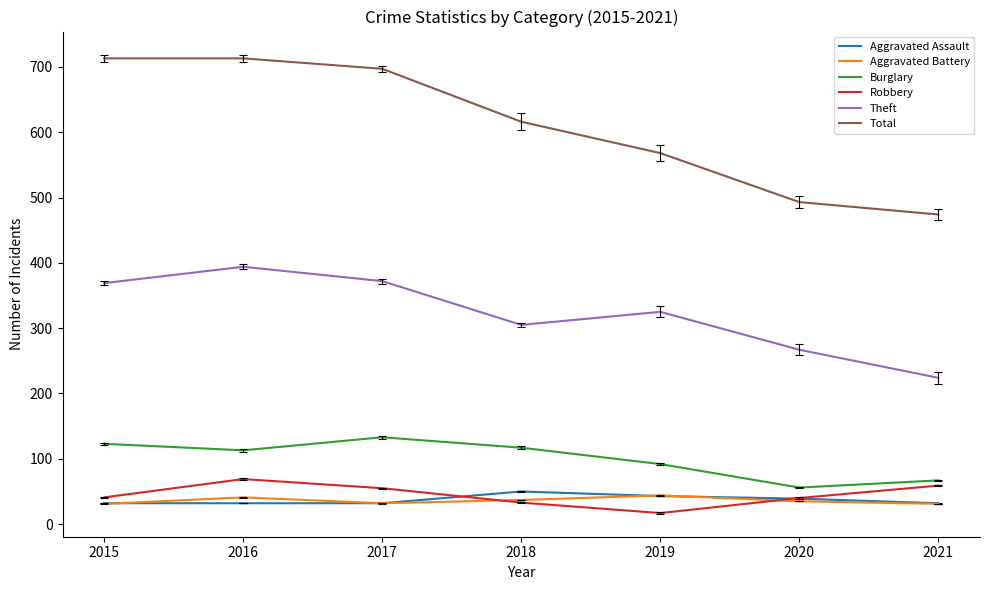

What is the minimum value shown in the chart?

17